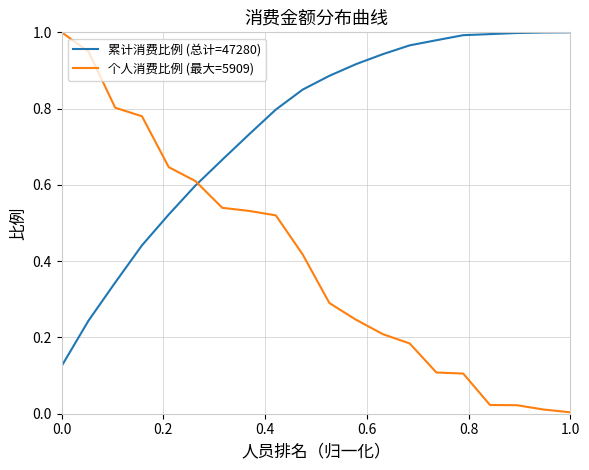

Which series ends up on top after the final intersection of 累计消费比例 (总计=47280) and 个人消费比例 (最大=5909)?

累计消费比例 (总计=47280)